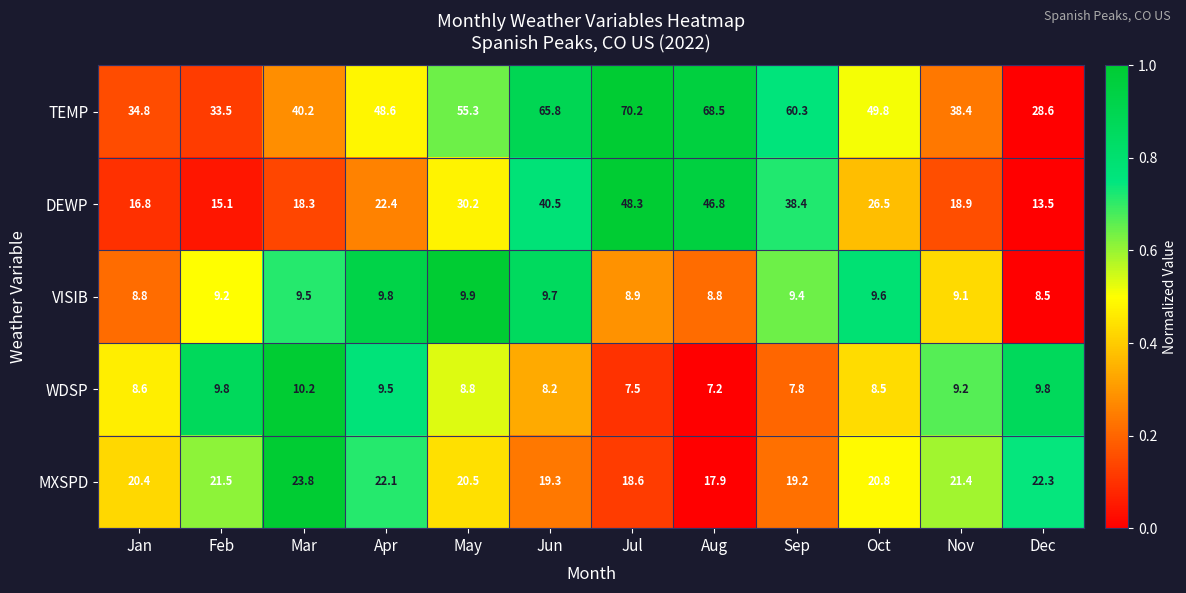

The value of TEMP at Mar is 63.1. True or false?

False